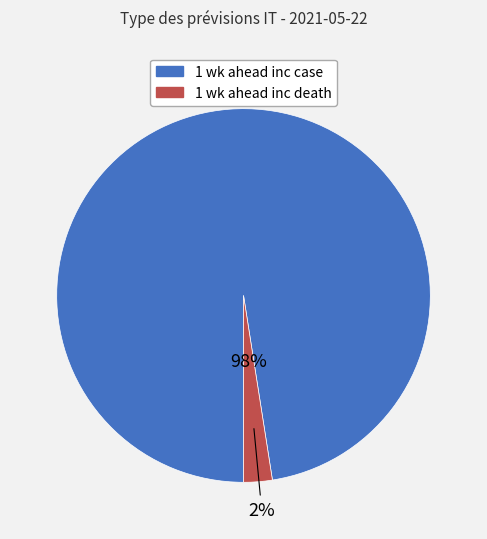

Count the number of slices in the pie.

2